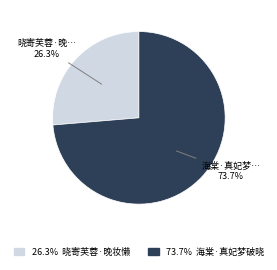

Is there a majority slice in this chart?

Yes